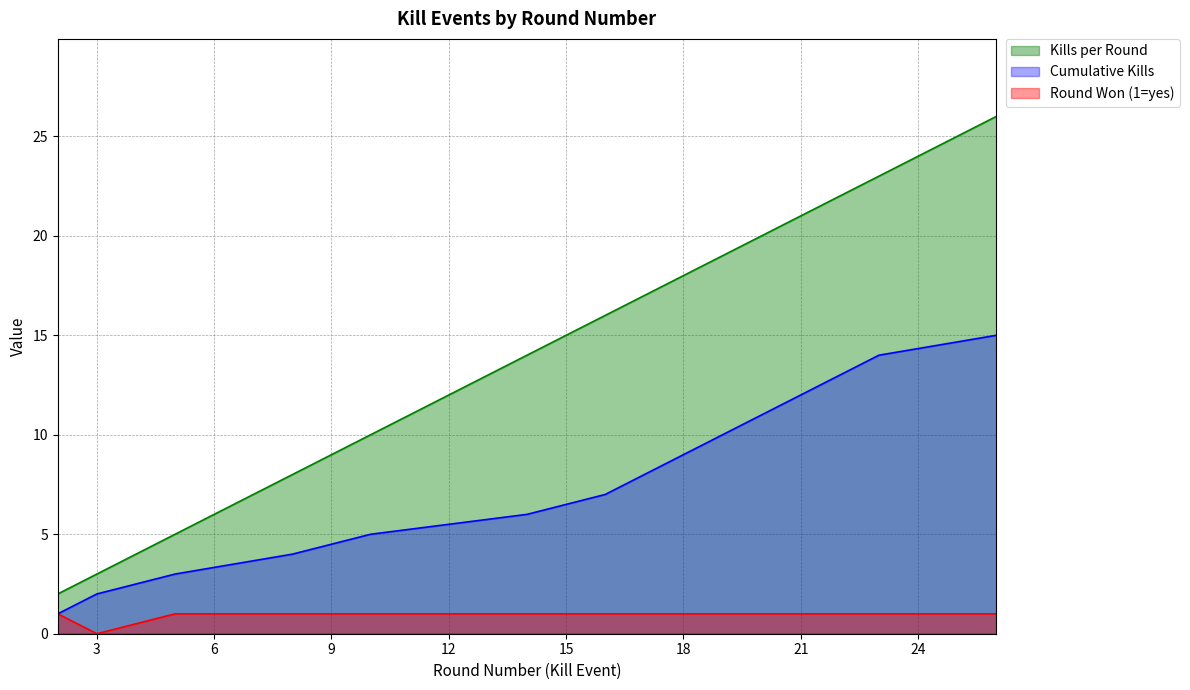

What is the value of the Kills per Round point at the 7th from the left?

16